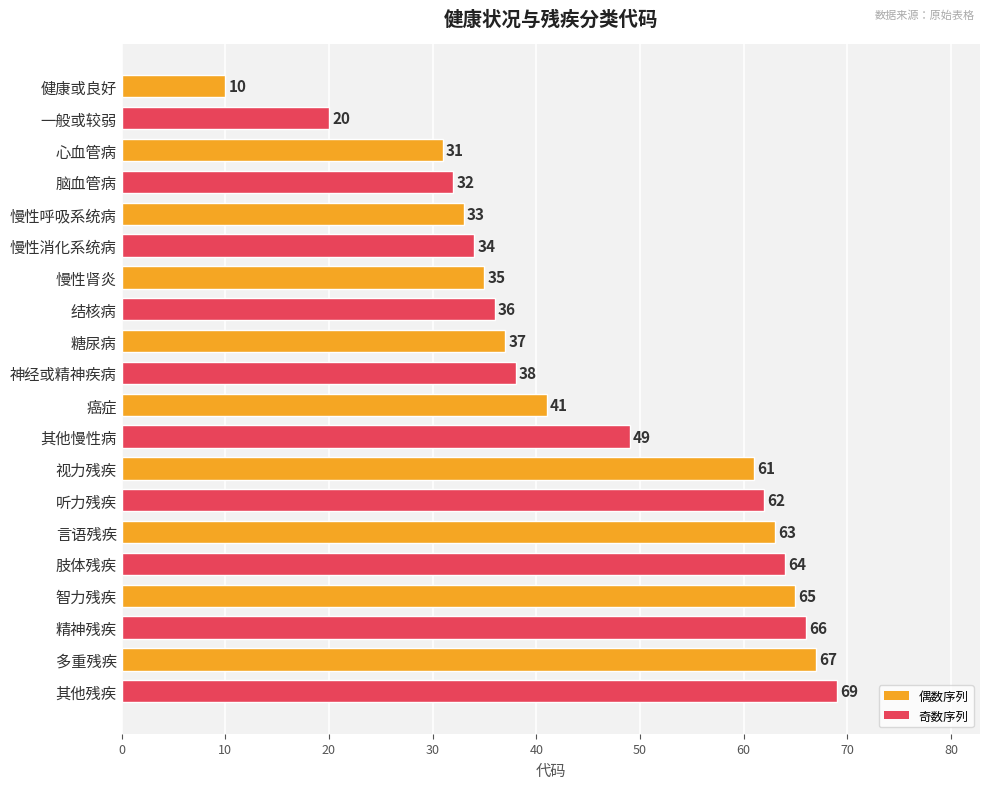

True or false: the data shows 19 at 言语残疾.

False